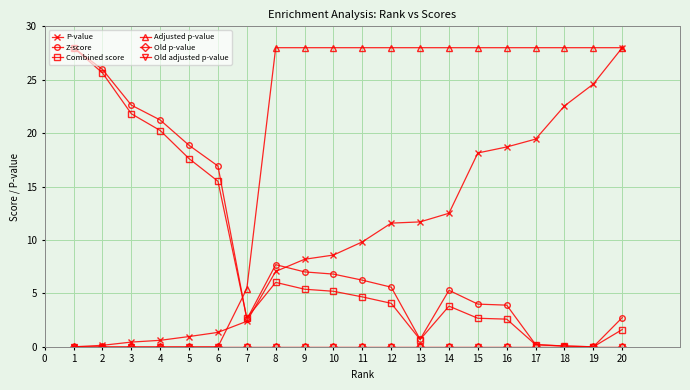

Which has a higher value, 9 or 18?

18